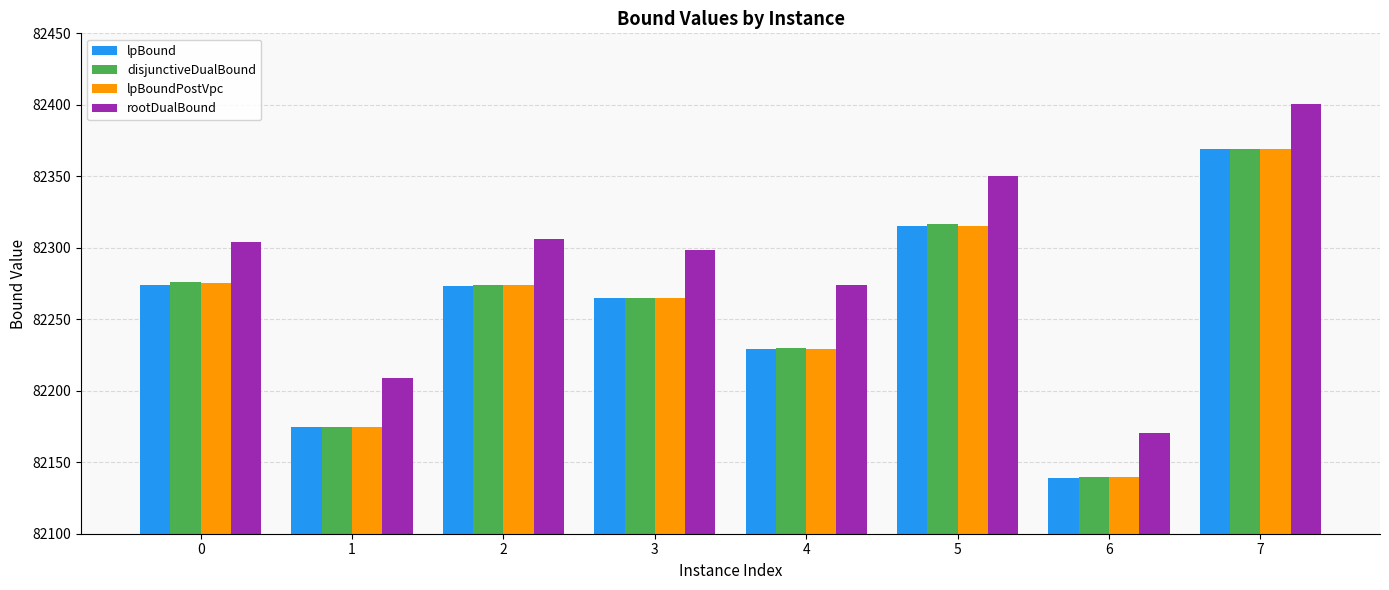

Does the chart contain stacked bars?

No